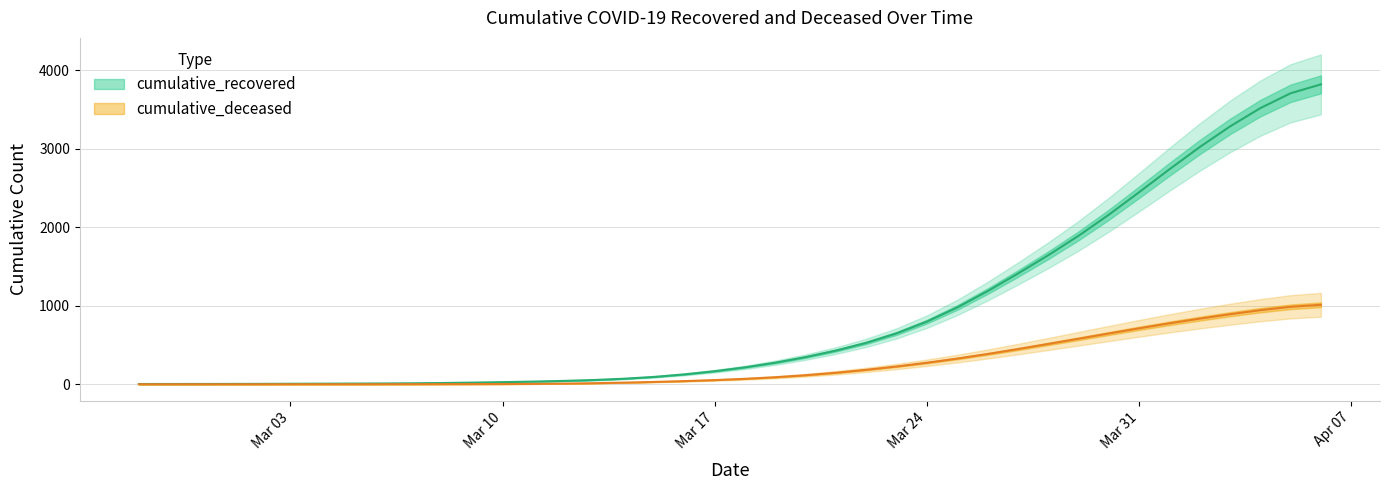

What value does the cumulative_recovered series have at 2020-03-28?

1643.5